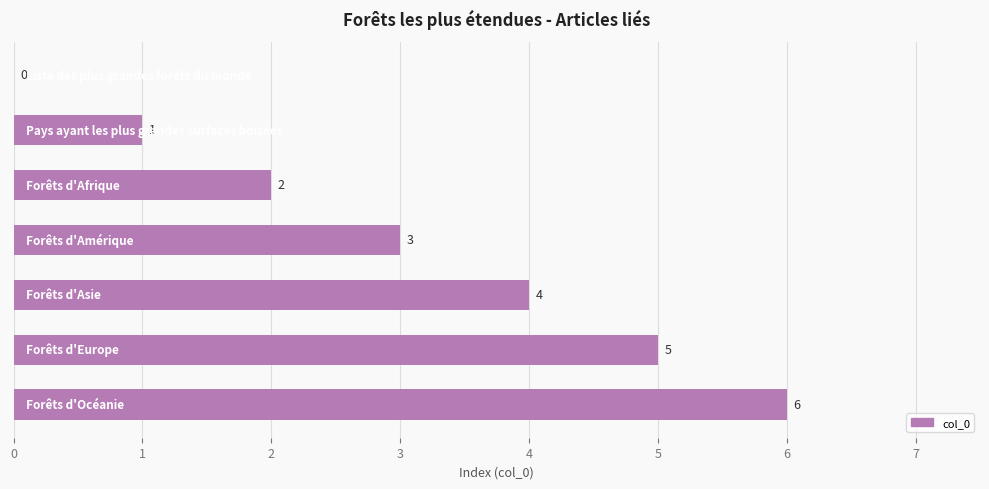

What is the maximum value shown in the chart?

6